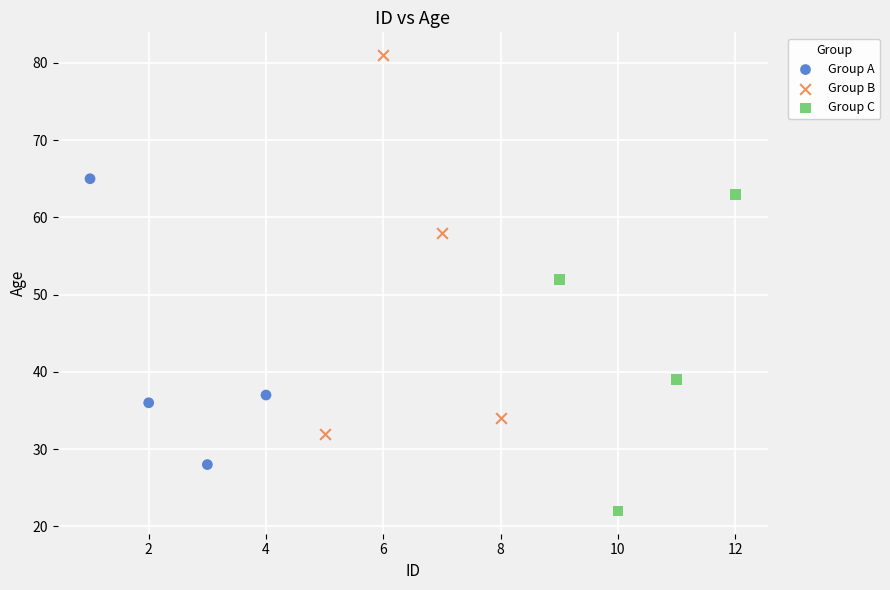

Which series contains the highest Y value?

Group B